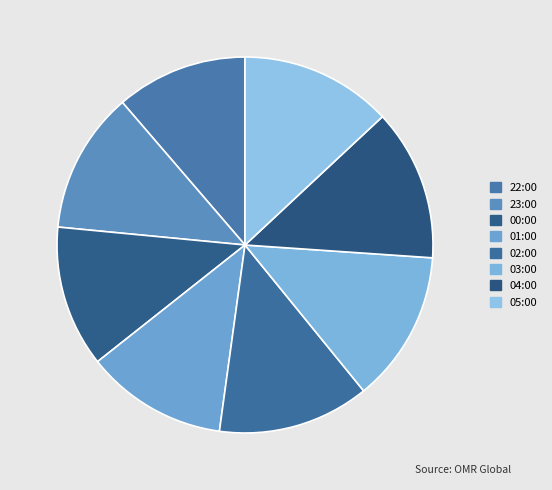

How many segments does this pie chart have?

8